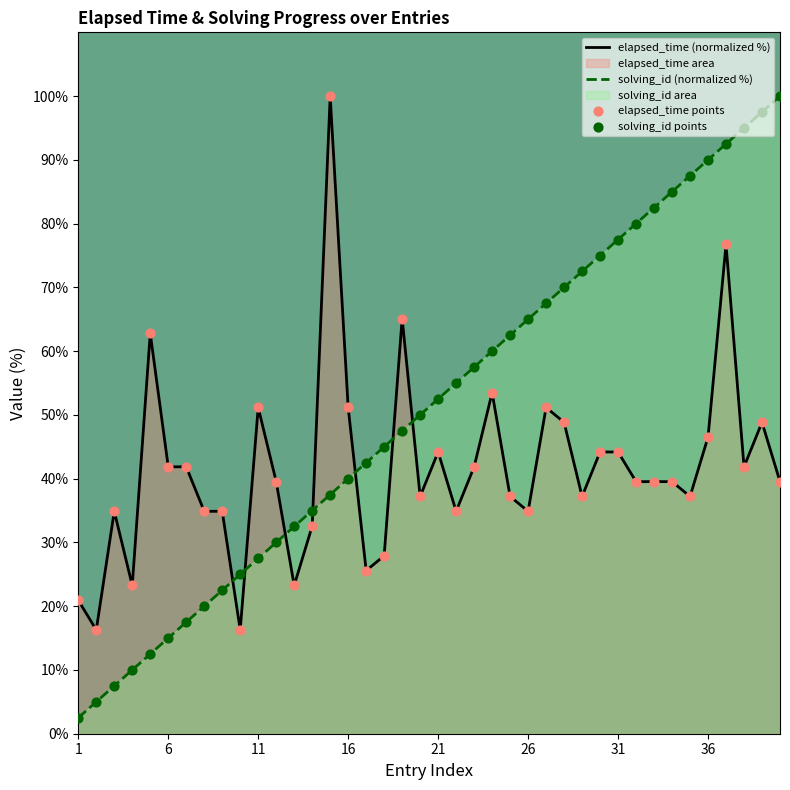

Rank the series by their average value, from highest to lowest.

solving_id (normalized %), elapsed_time (normalized %)